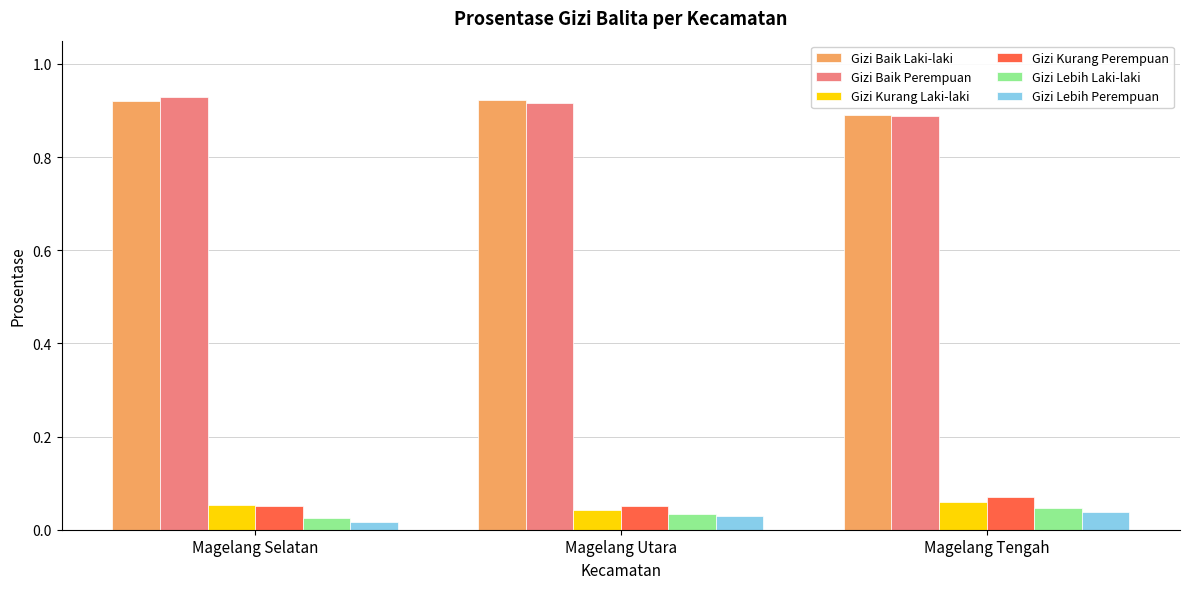

True or false: Gizi Kurang Perempuan has a value of 0.0 at Magelang Selatan.

False